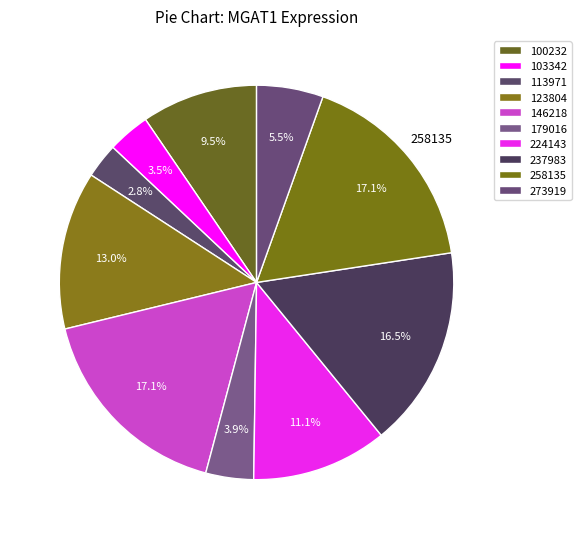

True or false: 258135 accounts for 17% of the total.

True